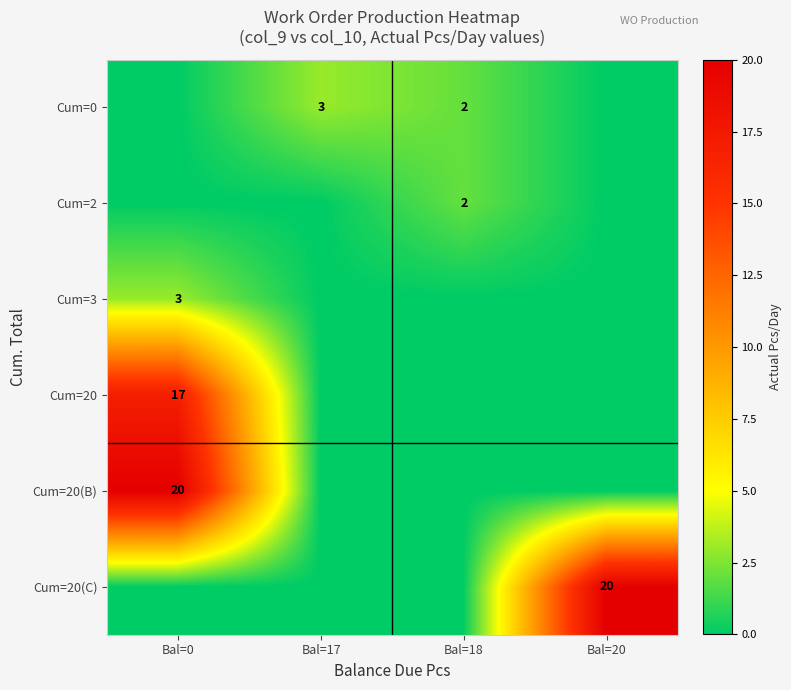

The Cum=0 series shows 3 at Bal=18. True or false?

False